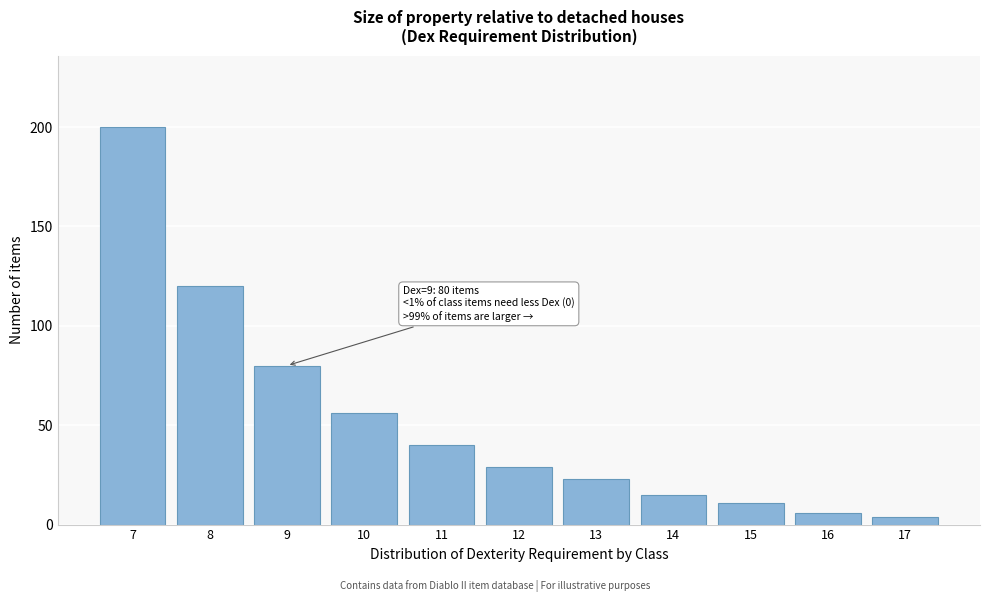

Reading left to right, list all the values displayed in this chart.

7=200	8=120	9=80	10=56	11=40	12=29	13=23	14=15	15=11	16=6	17=4